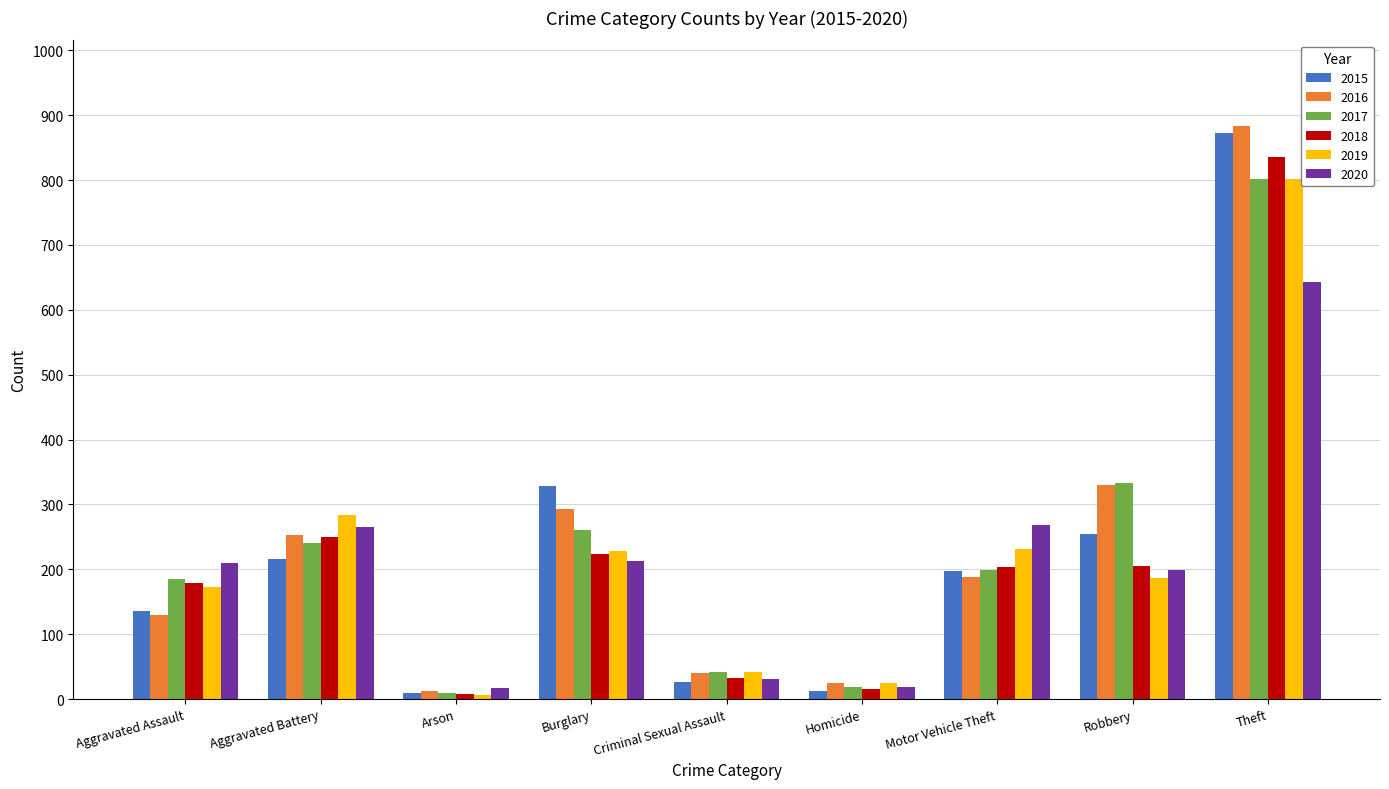

At which label does 2015 first exceed 198?

Aggravated Battery